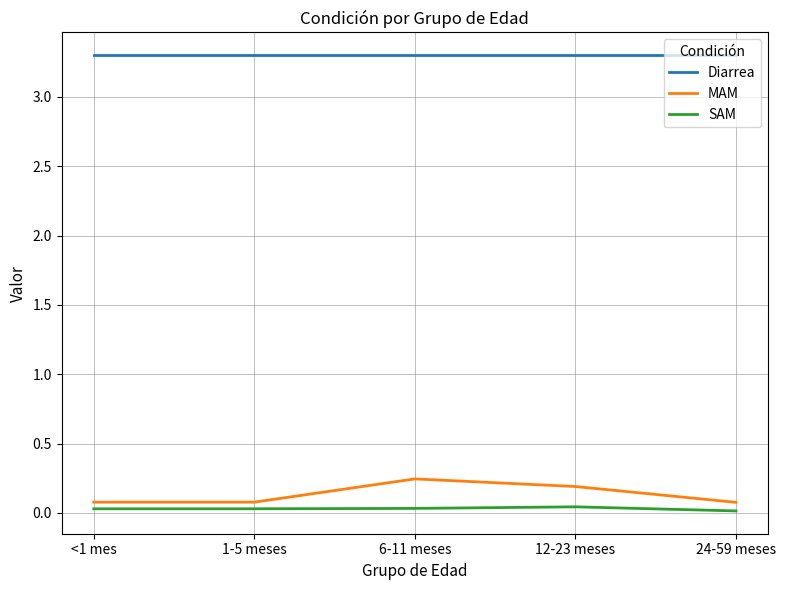

What are all the series names shown in the legend?

Diarrea, MAM, SAM